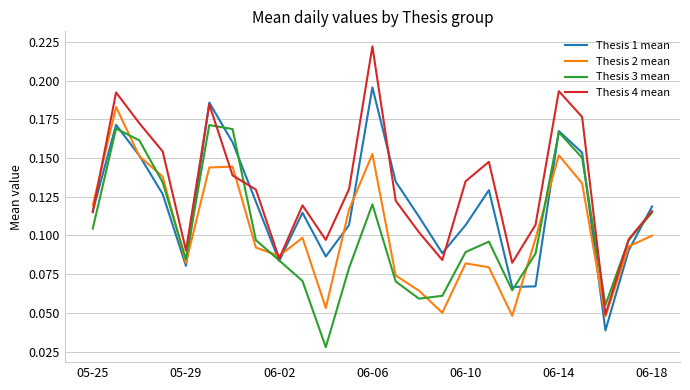

True or false: Thesis 2 mean and Thesis 3 mean intersect in this chart.

True